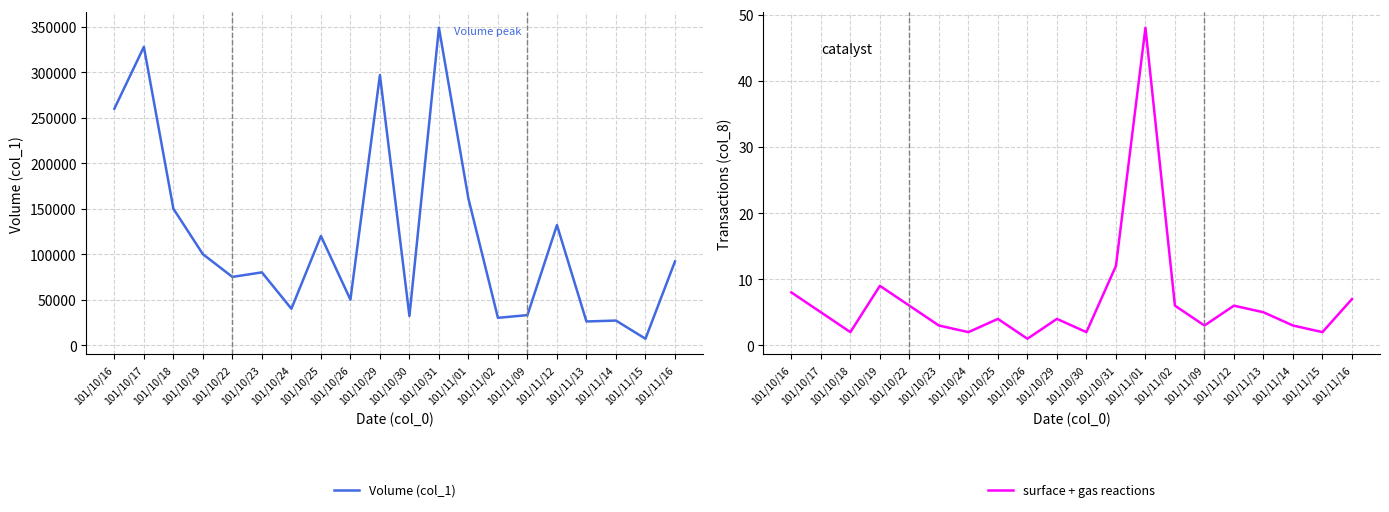

Where does the Volume (col_1) series first go above 92000?

101/10/16